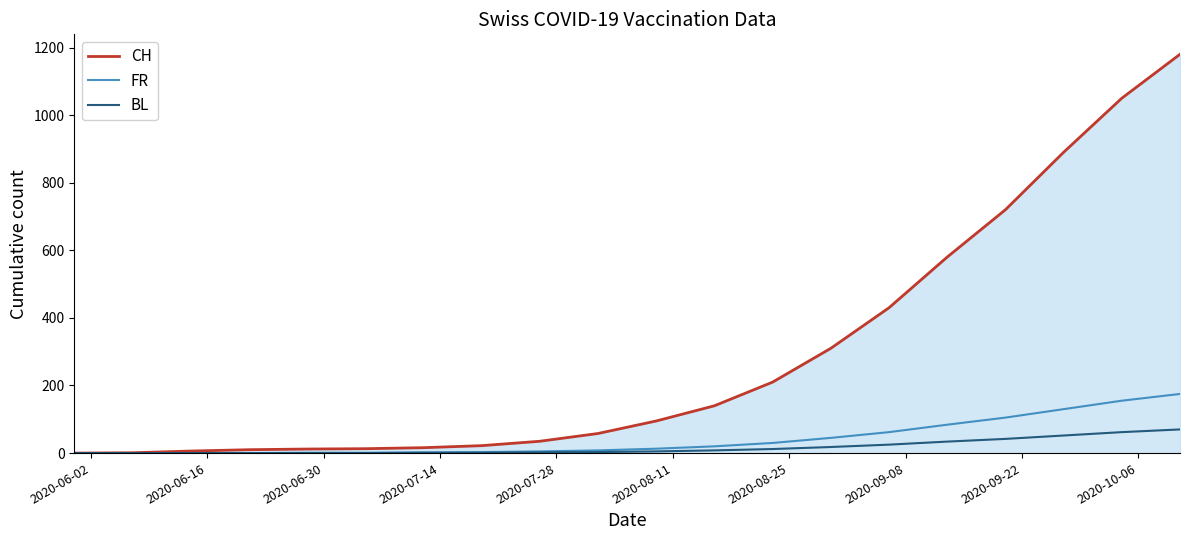

Which series has the largest range (max minus min)?

CH